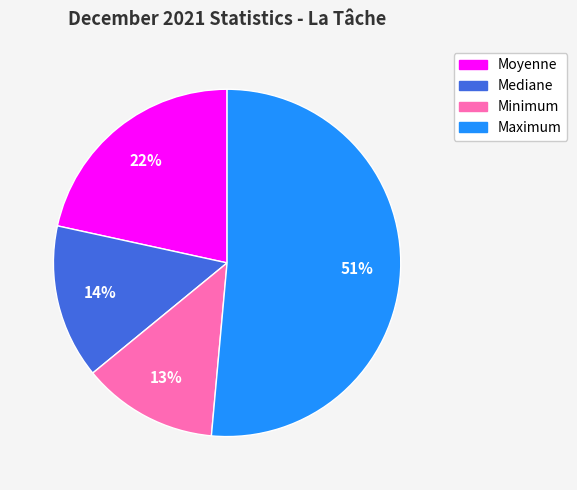

What percentage is the Maximum slice, to the nearest percent?

51%